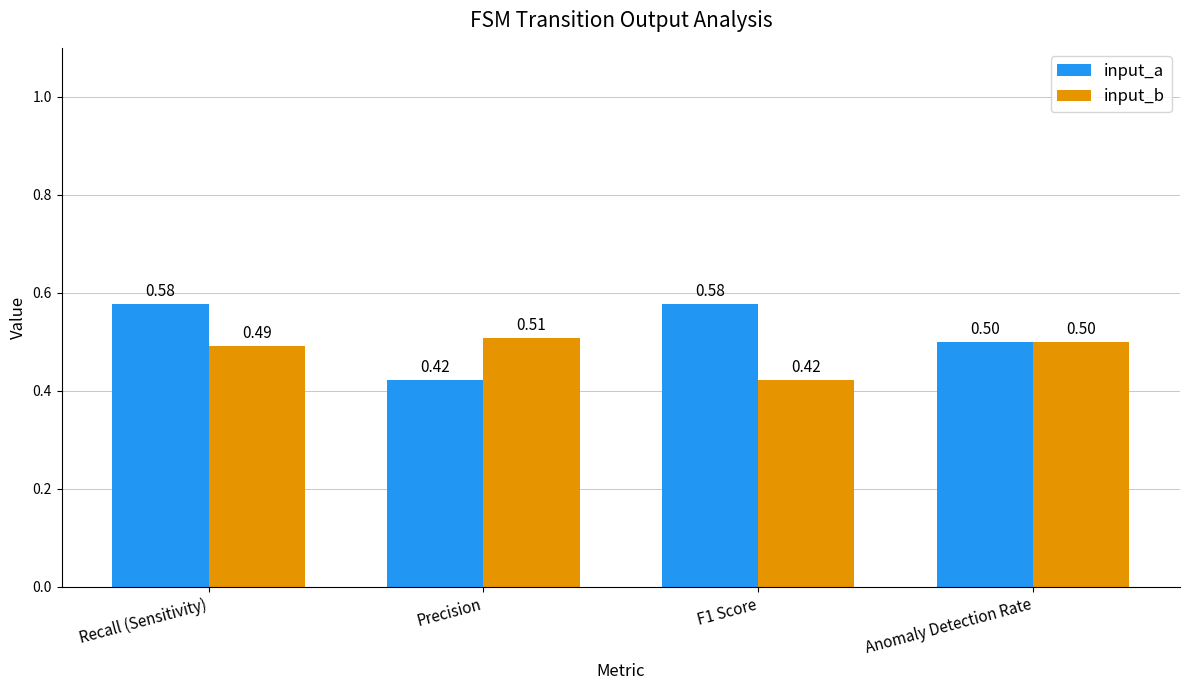

Which series has the largest range (max minus min)?

input_a